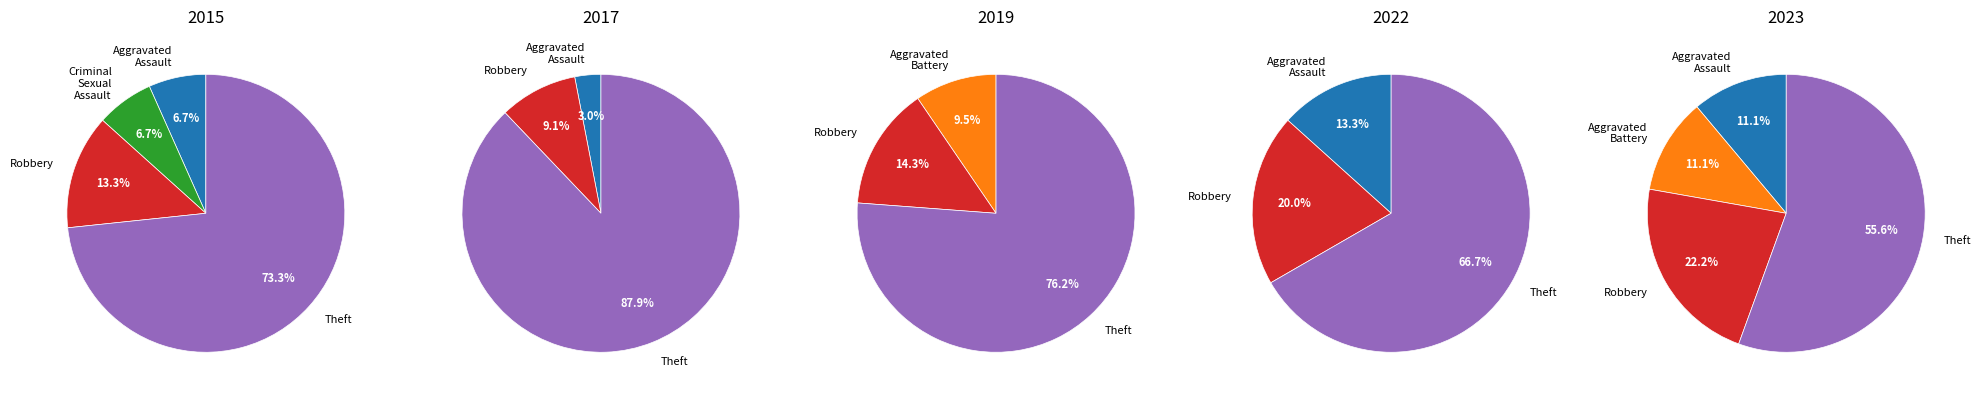

To the nearest percent, what portion does Robbery represent?

20%